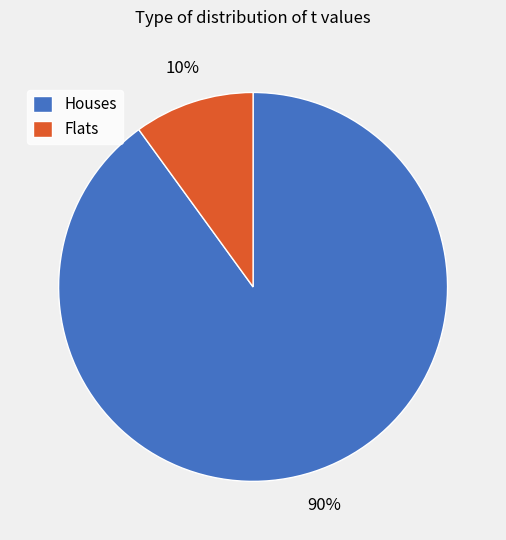

Which category has the smallest portion of the pie?

Flats